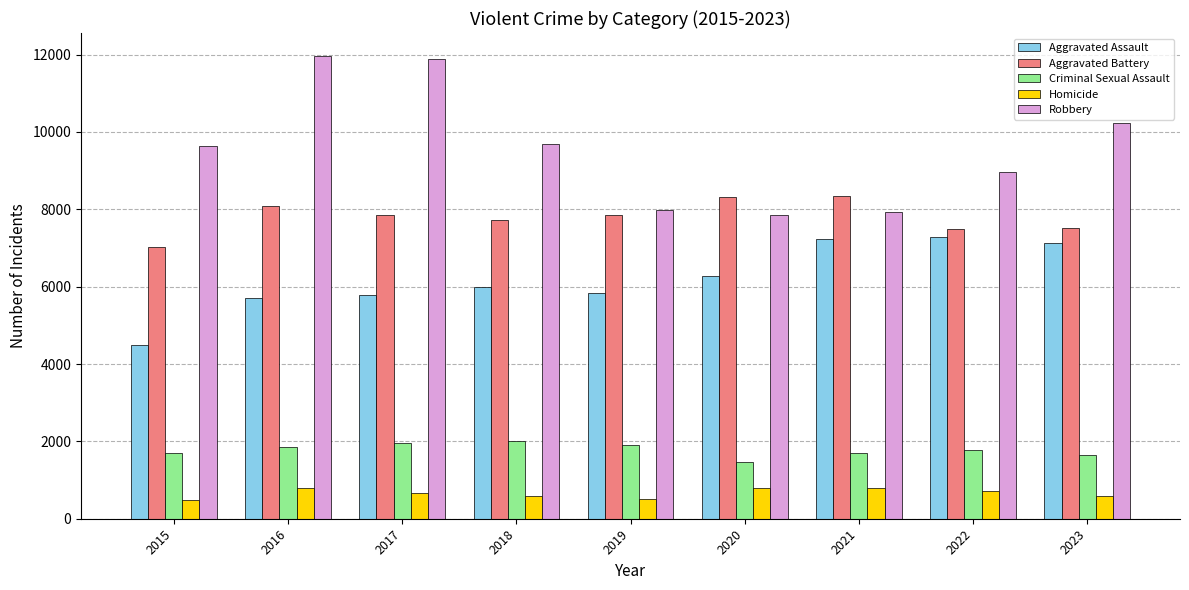

What is the value of the Criminal Sexual Assault bar at the 3rd from the left?

1960